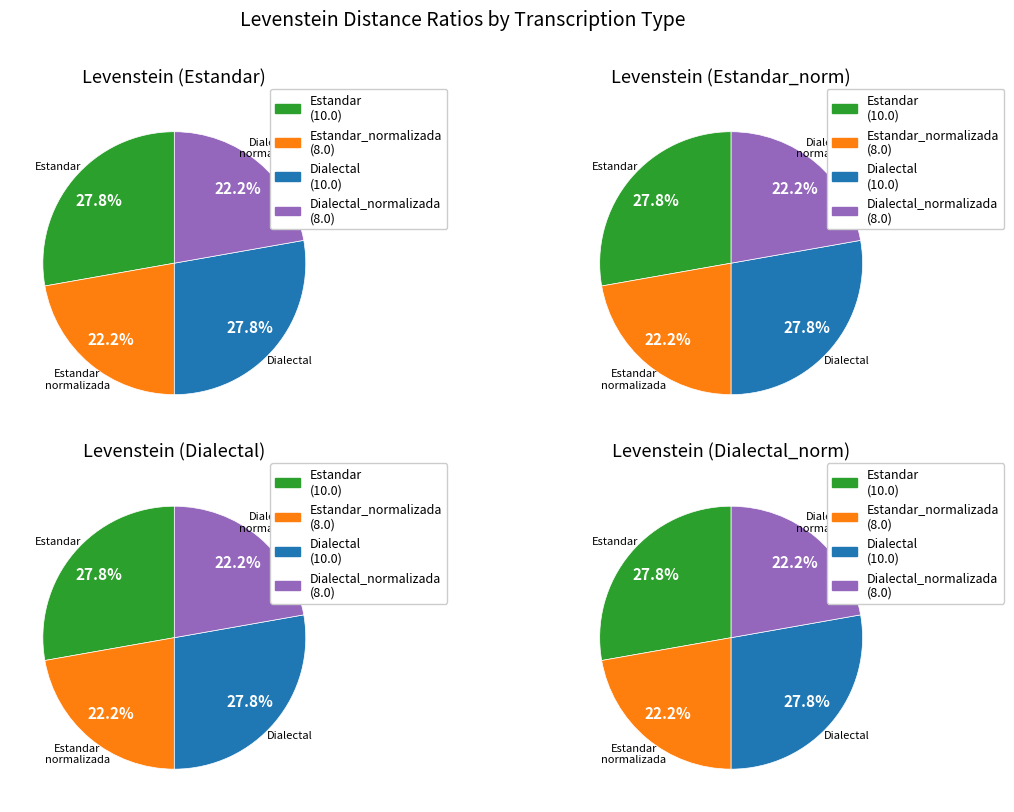

To the nearest percent, what percentage of the pie is Dialectal?

28%